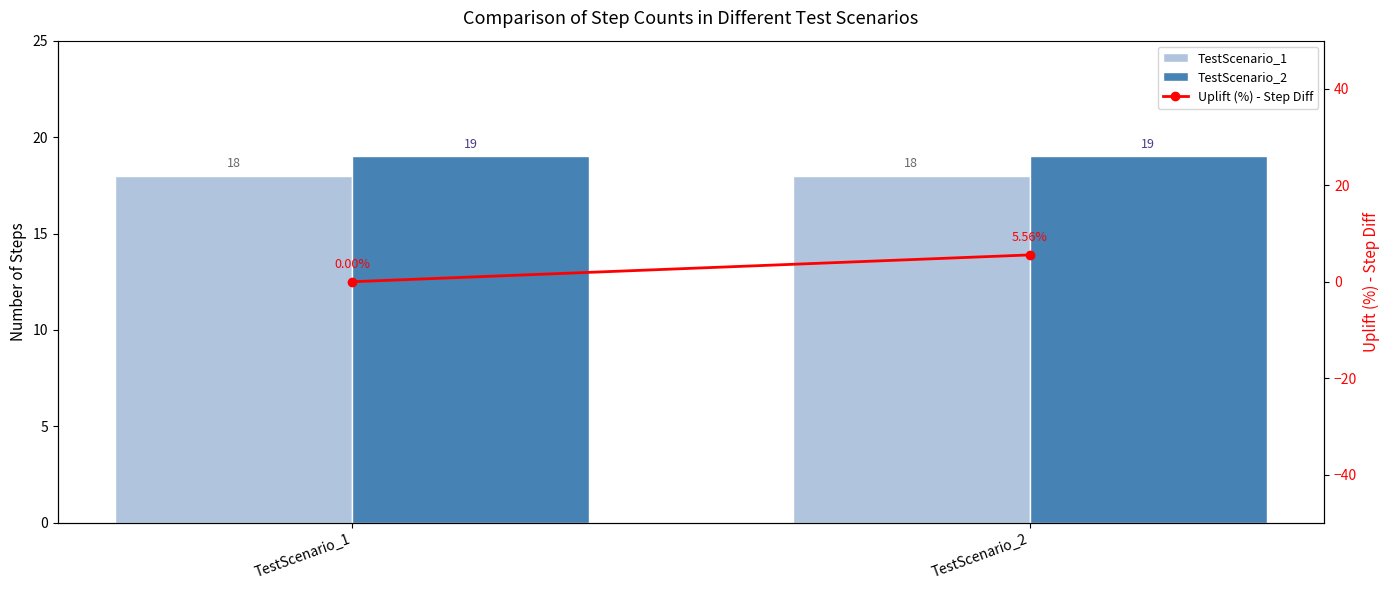

Reading left to right, list all the values displayed in this chart.

TestScenario_1: TestScenario_1=18.0	TestScenario_2=18.0
TestScenario_2: TestScenario_1=19.0	TestScenario_2=19.0
Uplift (%) - Step Diff: TestScenario_1=0.0	TestScenario_2=5.6